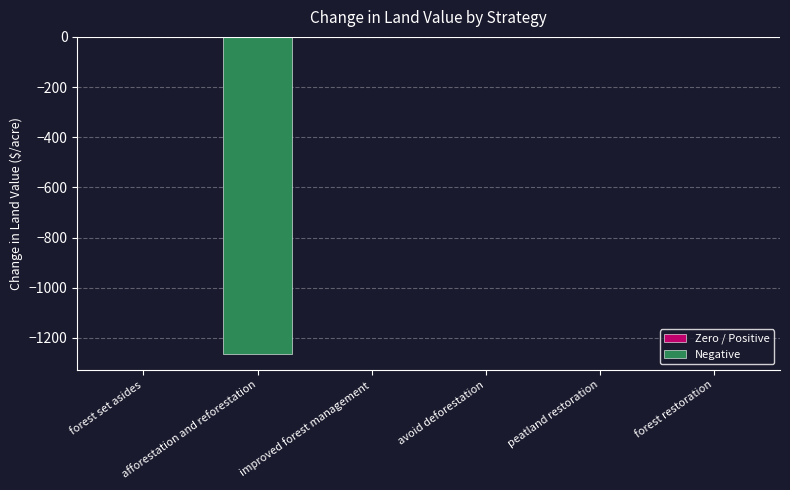

Reading left to right, transcribe all the data shown in this chart.

forest set asides=0.0	afforestation and reforestation=-1264.2	improved forest management=0.0	avoid deforestation=0.0	peatland restoration=0.0	forest restoration=0.0